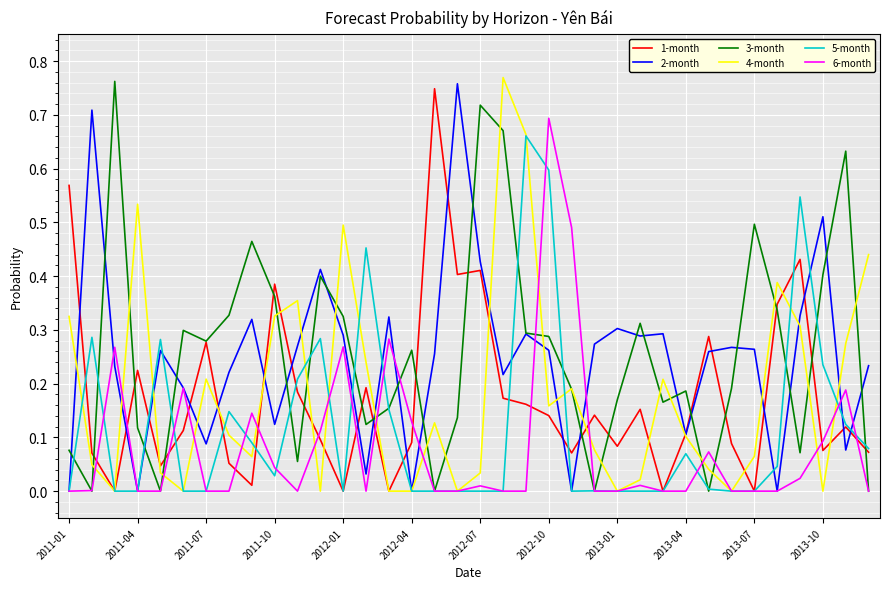

How many interior local peaks does the 4-month series have?

9